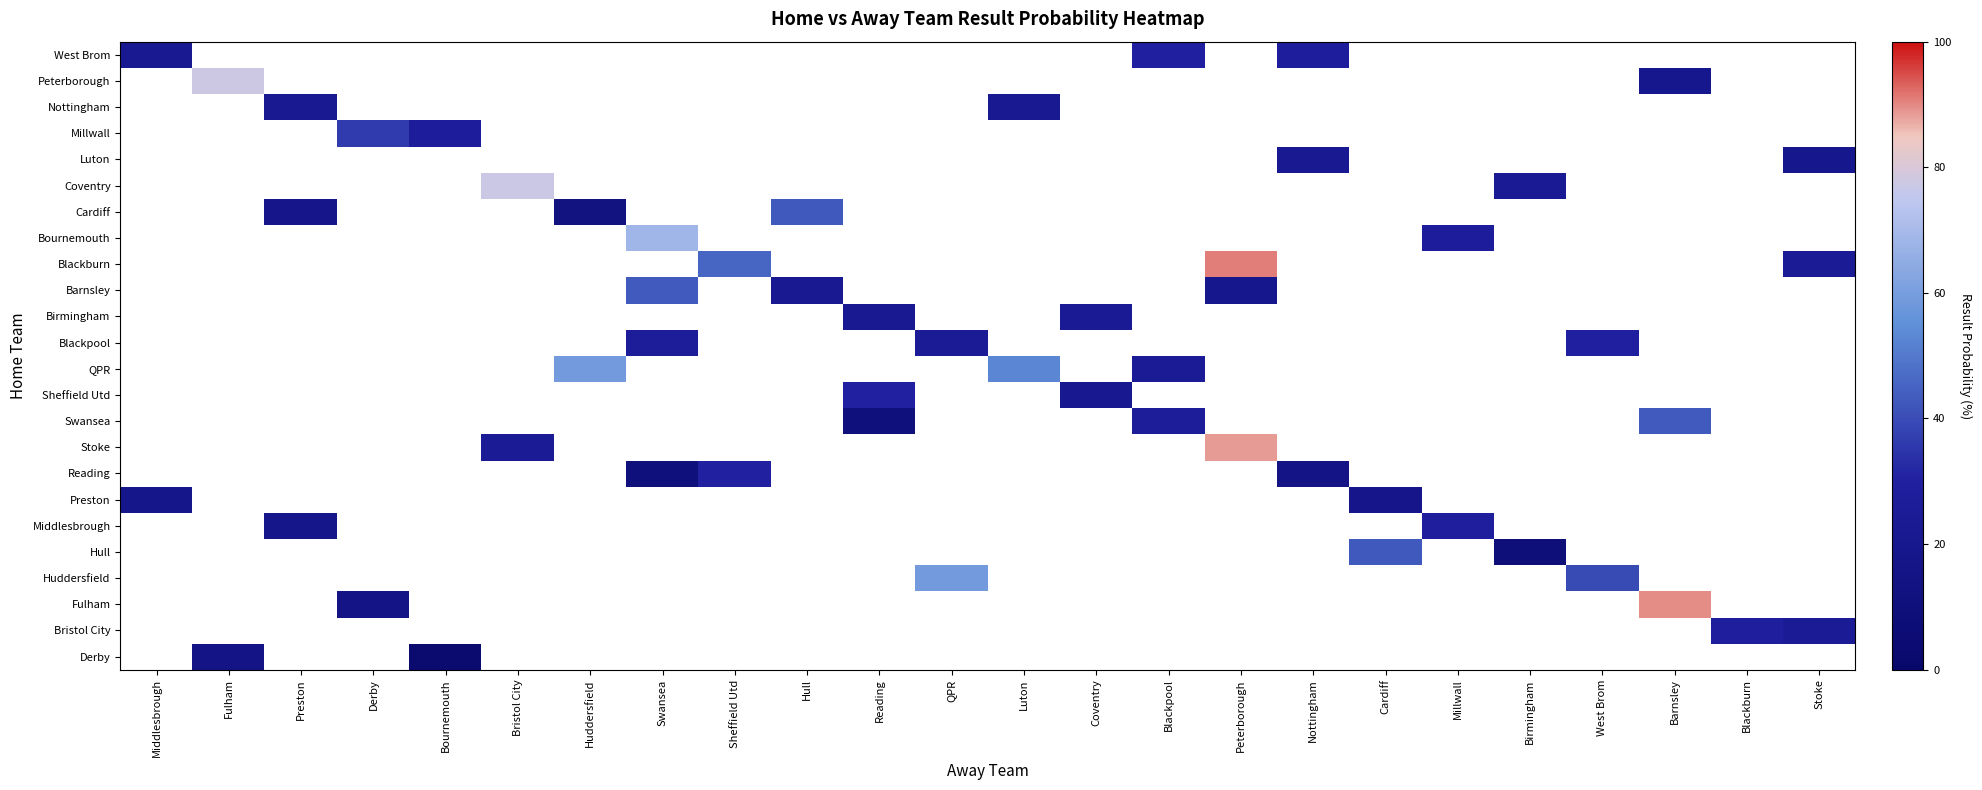

Which category has the lowest value across all series?

Bournemouth